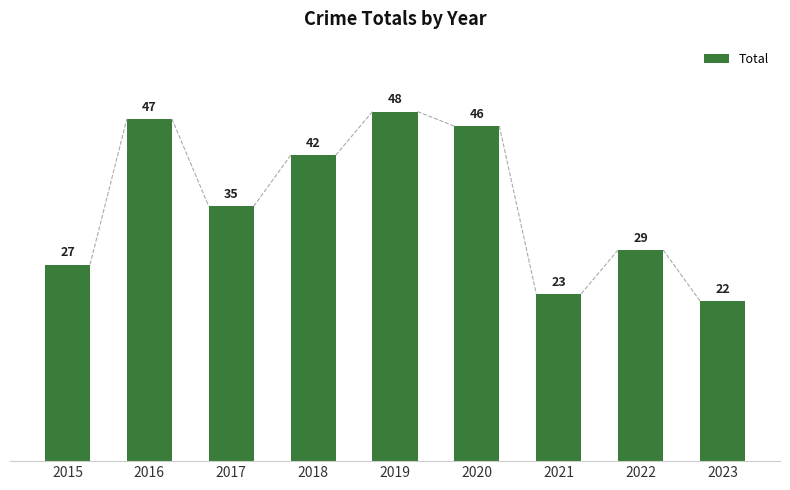

Rank the categories by value from highest to lowest.

2019, 2016, 2020, 2018, 2017, 2022, 2015, 2021, 2023